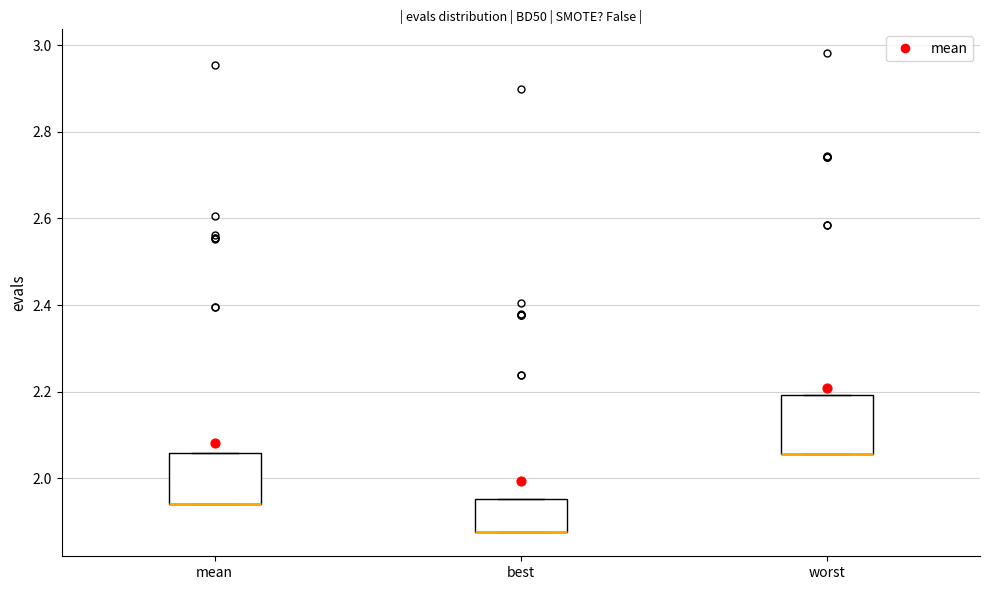

Where is the upper edge of the box for best on the y-axis? The values are not printed on the chart, so give them approximately, as read against the axis.

1.96